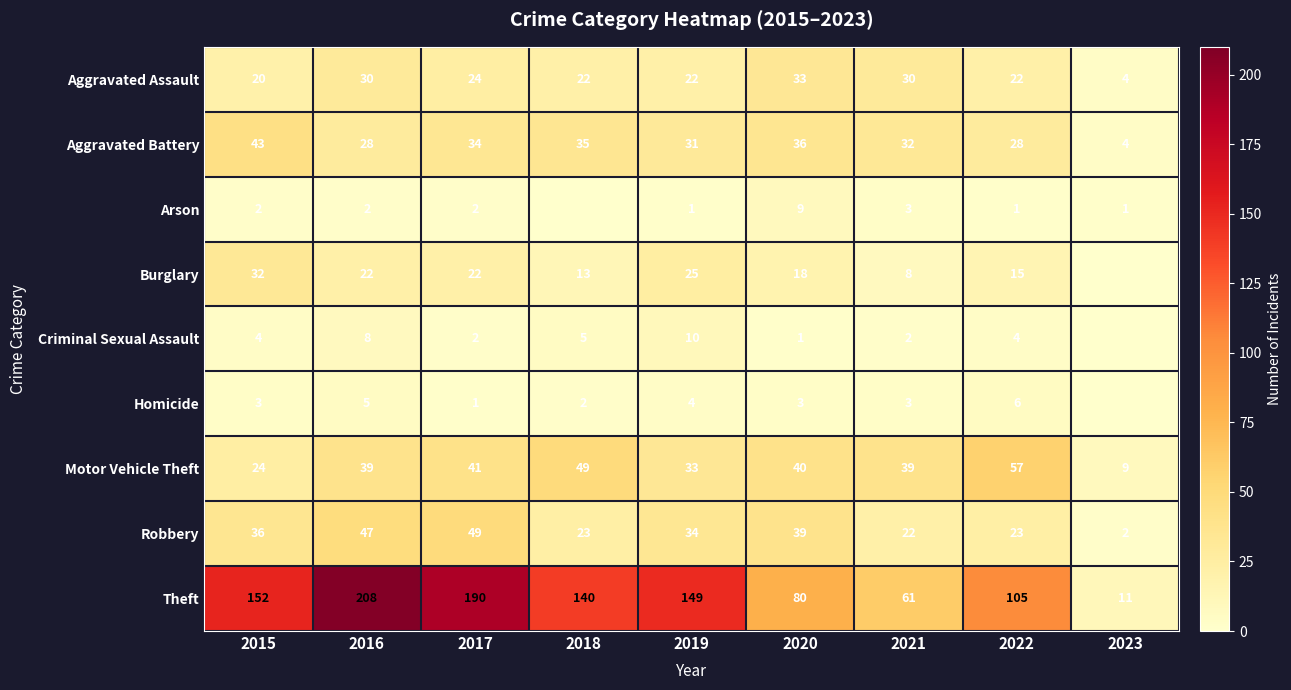

Is the value of Homicide at 2019 greater than the value of Aggravated Battery at 2016?

No